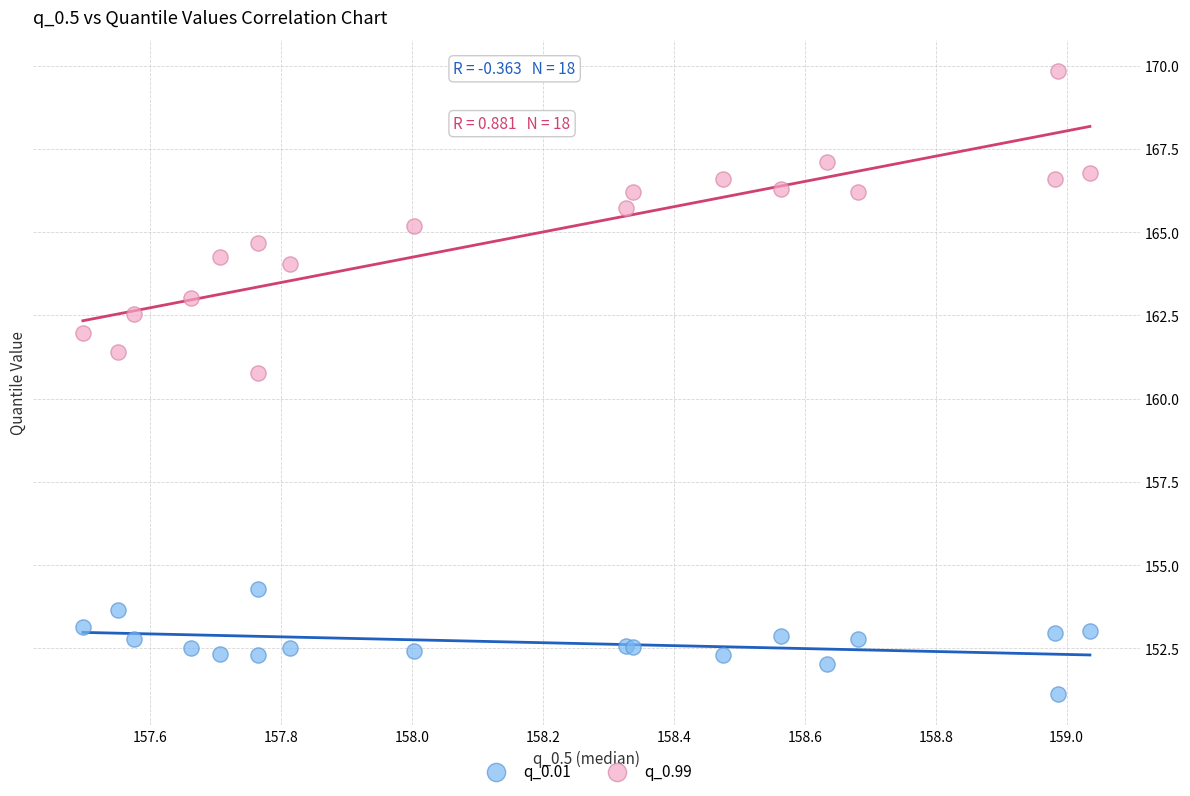

What are all the series names shown in the legend?

q_0.01, q_0.99